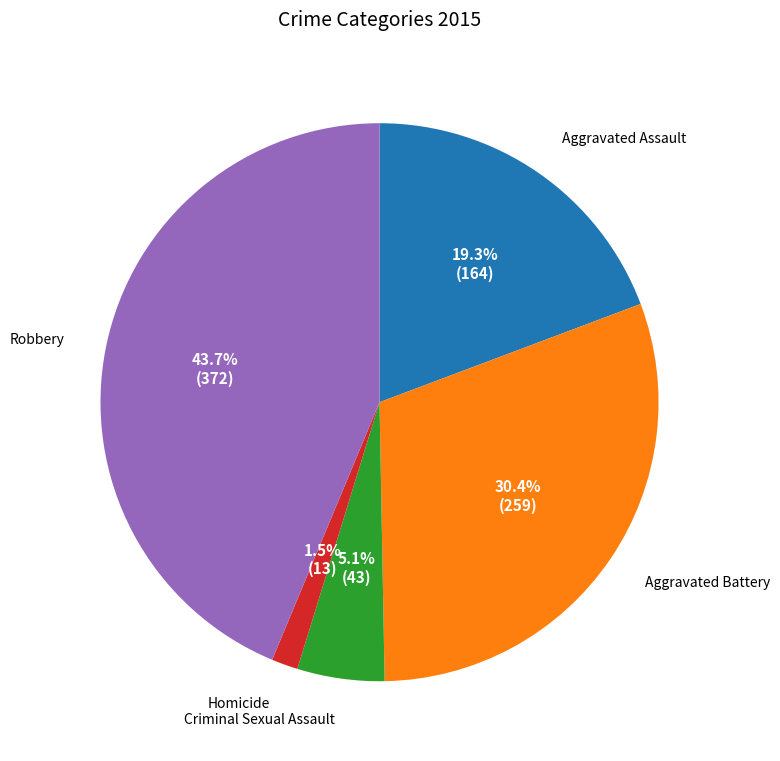

Is there a majority slice in this chart?

No